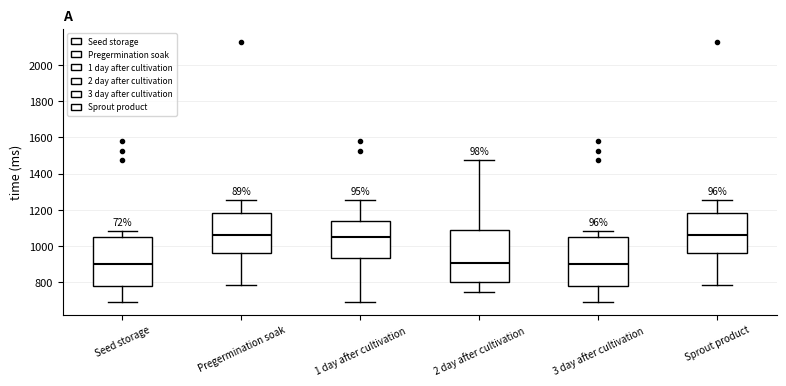

Reading left to right, read every box against the y-axis: the position of its median line, the range the box covers, and the ends of its whiskers. The values are not printed on the chart, so give them approximately, as read against the axis.

Seed storage: median 900, box 780 to 1040, whiskers 700 to 1080
Pregermination soak: median 1060, box 960 to 1180, whiskers 780 to 1260
1 day after cultivation: median 1060, box 940 to 1140, whiskers 700 to 1260
2 day after cultivation: median 900, box 800 to 1100, whiskers 740 to 1480
3 day after cultivation: median 900, box 780 to 1040, whiskers 700 to 1080
Sprout product: median 1060, box 960 to 1180, whiskers 780 to 1260